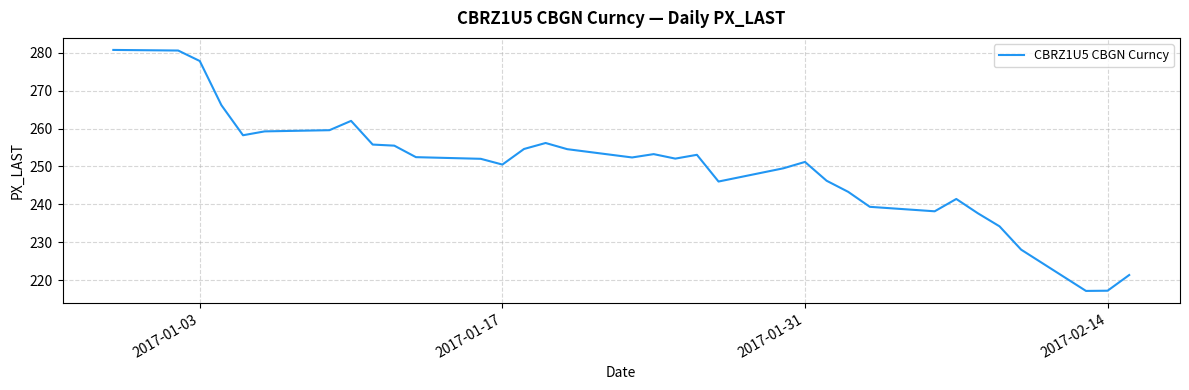

What is the difference between the maximum and minimum values?

63.6